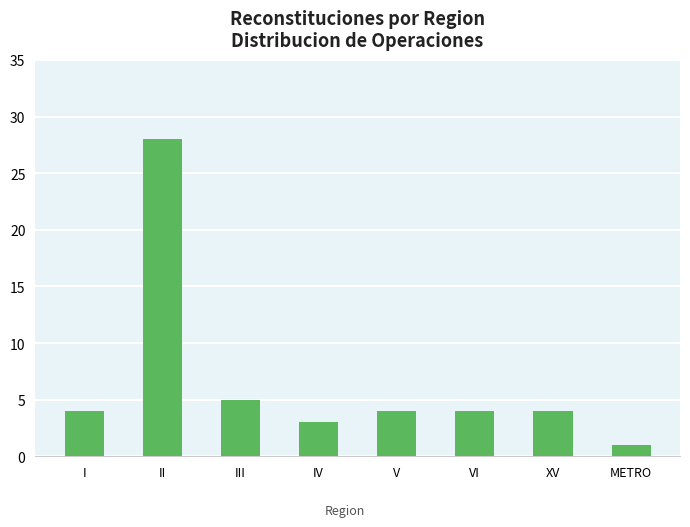

How many categories are shown in the chart?

8